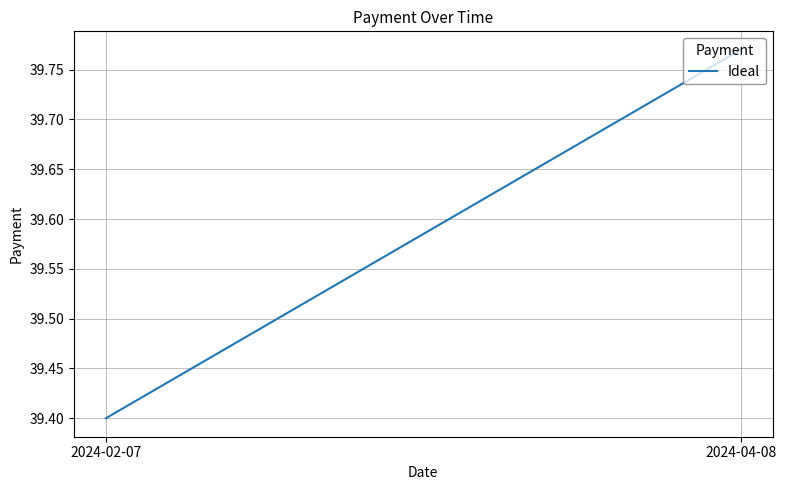

List the labels in order of value, smallest first.

2024-02-07, 2024-04-08